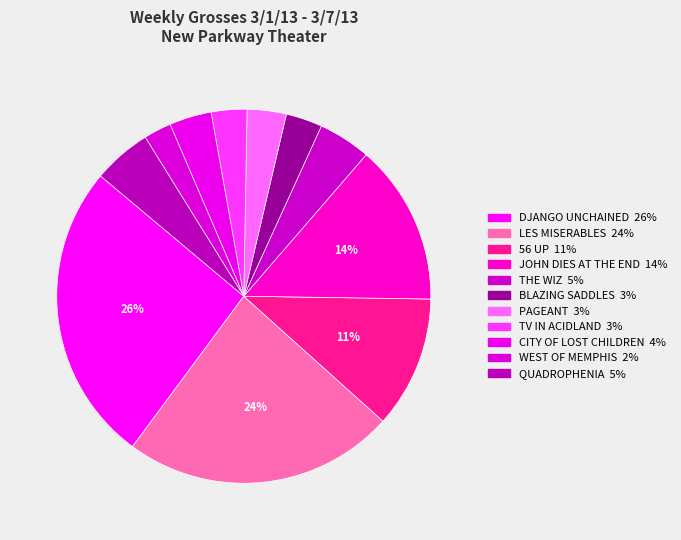

Rank the categories by value from highest to lowest.

DJANGO UNCHAINED, LES MISERABLES, JOHN DIES AT THE END, 56 UP, QUADROPHENIA, THE WIZ, CITY OF LOST CHILDREN, PAGEANT, BLAZING SADDLES, TV IN ACIDLAND, WEST OF MEMPHIS